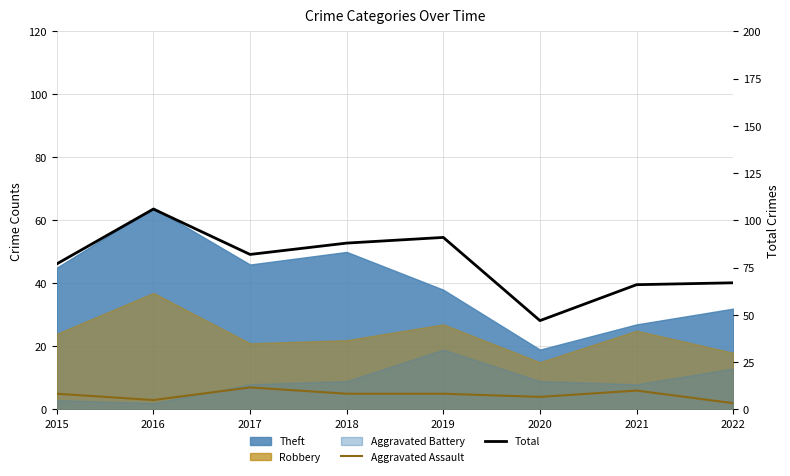

True or false: Total and Aggravated Assault intersect in this chart.

False